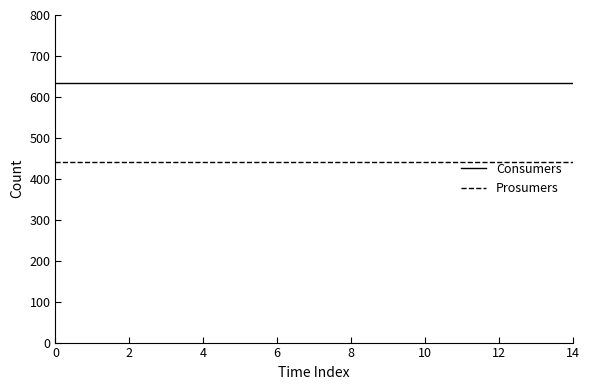

How many lines are shown in the chart?

2